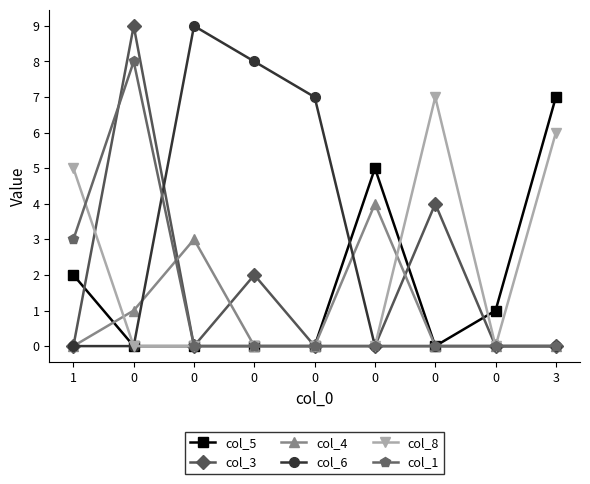

What are all the series names shown in the legend?

col_5, col_3, col_4, col_6, col_8, col_1